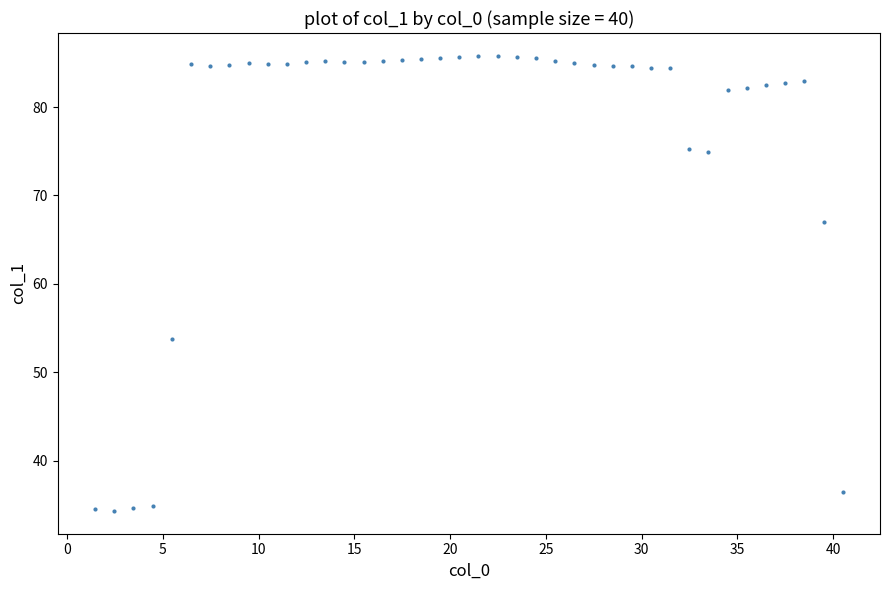

What Y value in the scatter plot is closest to 60?

53.7